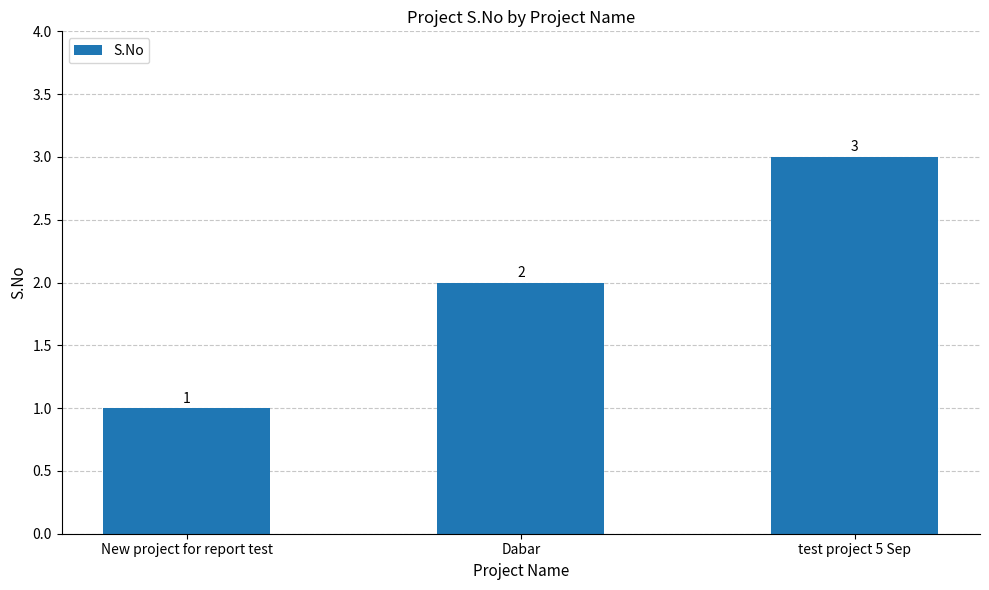

Does the chart contain any negative values?

No